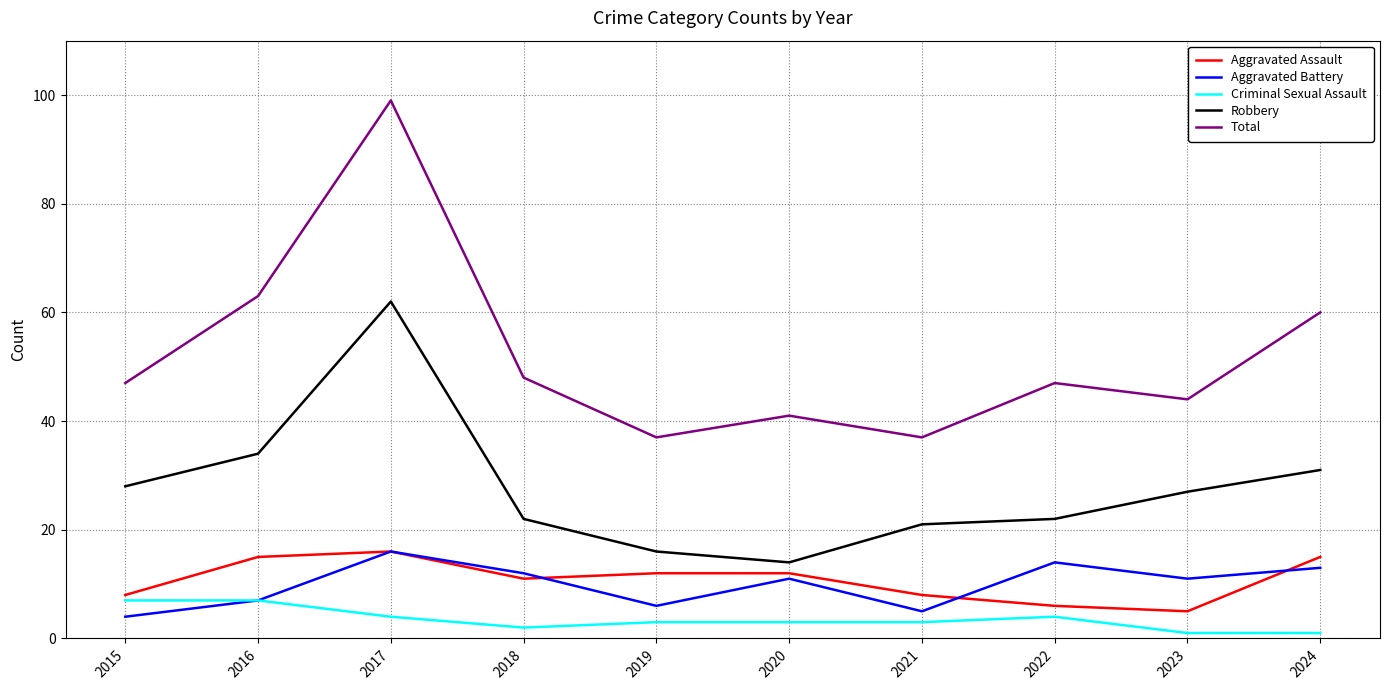

Reading left to right, transcribe all the data shown in this chart.

Aggravated Assault: 2015=8	2016=15	2017=16	2018=11	2019=12	2020=12	2021=8	2022=6	2023=5	2024=15
Aggravated Battery: 2015=4	2016=7	2017=16	2018=12	2019=6	2020=11	2021=5	2022=14	2023=11	2024=13
Criminal Sexual Assault: 2015=7	2016=7	2017=4	2018=2	2019=3	2020=3	2021=3	2022=4	2023=1	2024=1
Robbery: 2015=28	2016=34	2017=62	2018=22	2019=16	2020=14	2021=21	2022=22	2023=27	2024=31
Total: 2015=47	2016=63	2017=99	2018=48	2019=37	2020=41	2021=37	2022=47	2023=44	2024=60